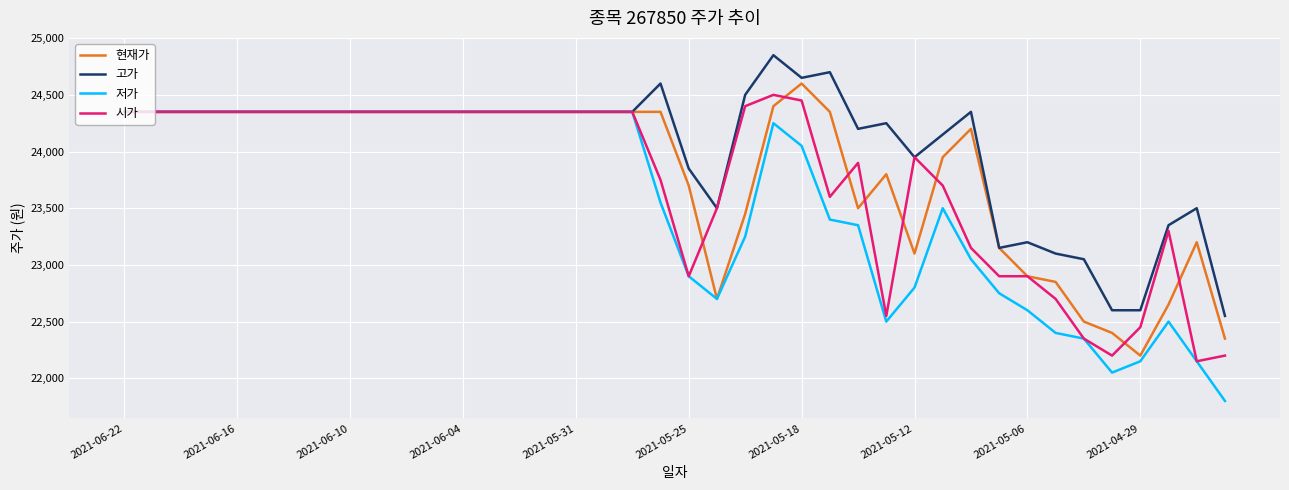

Which series has the largest total across all categories?

고가